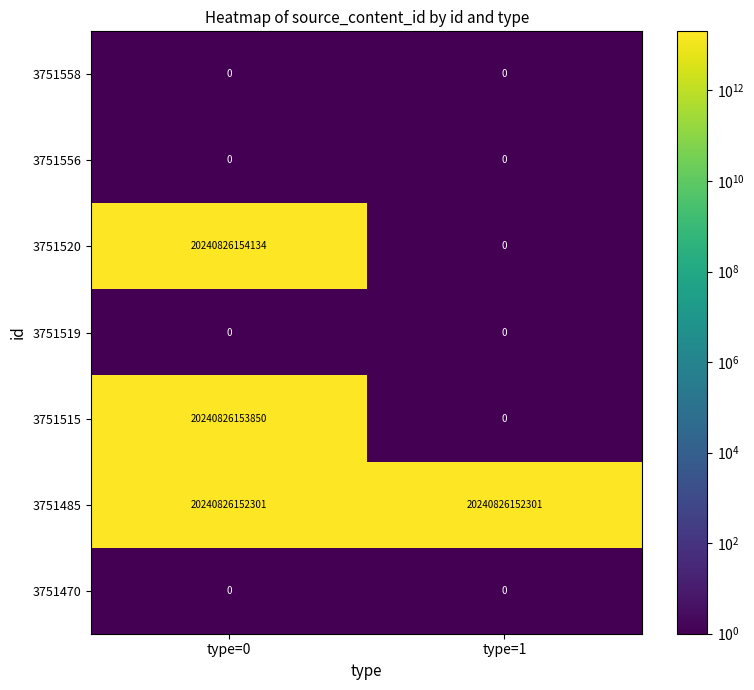

At which label is 3751515 closest to 10120413076925?

type=0